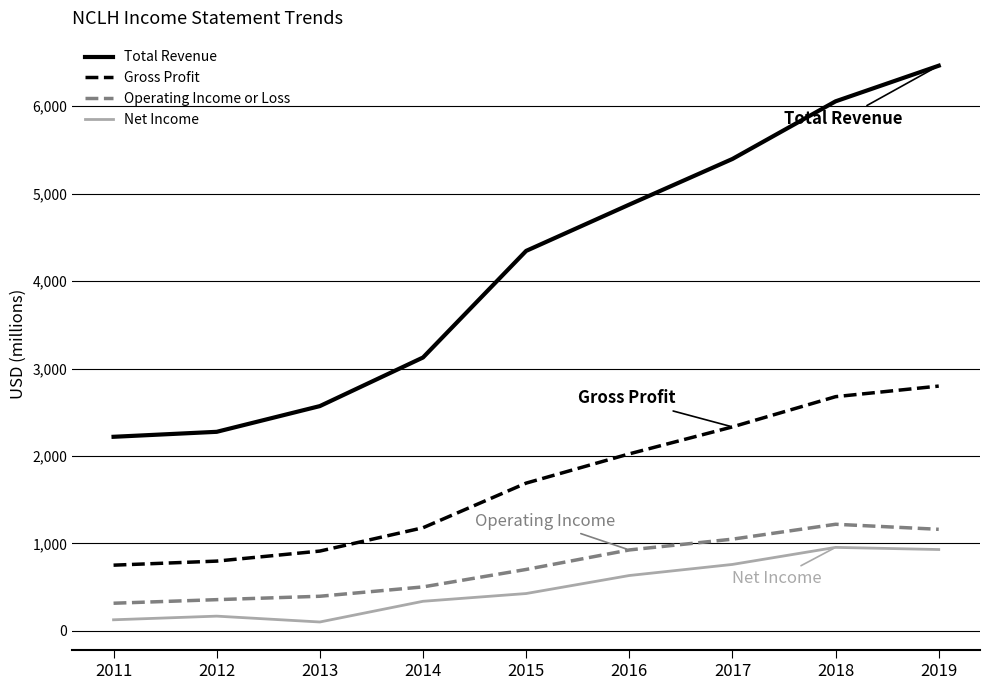

Read the Gross Profit value at 2019, to the nearest 100.

2799100